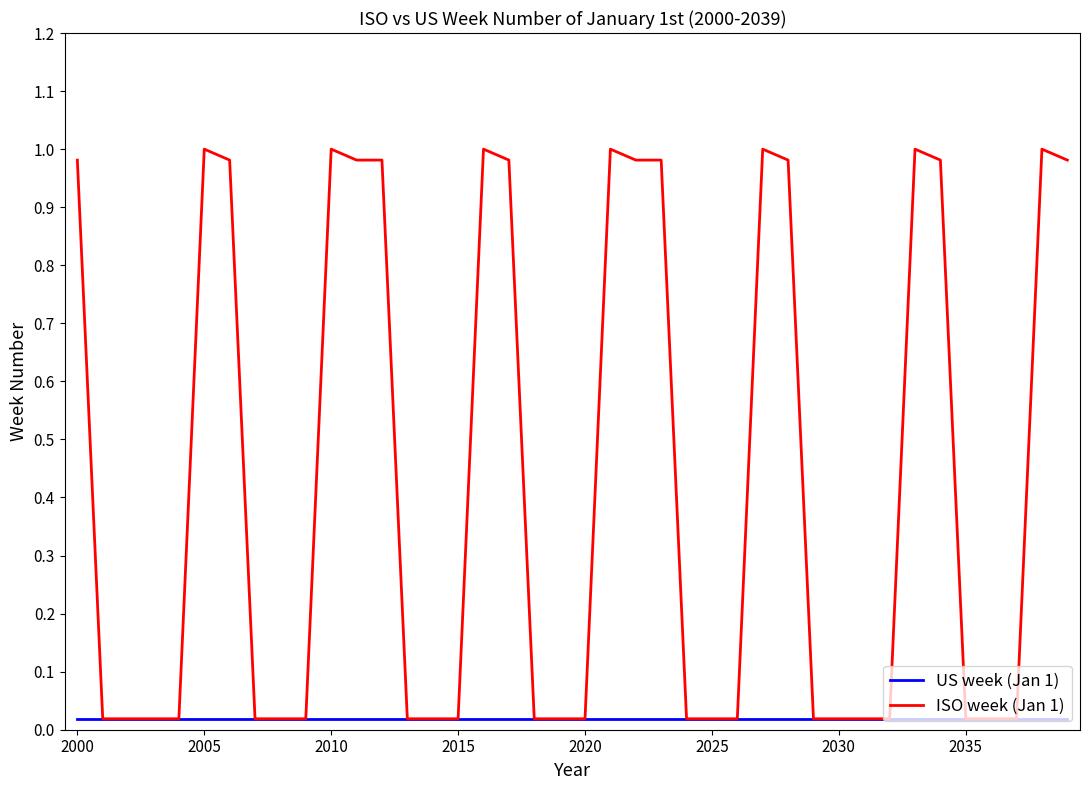

Which series has the largest range (max minus min)?

ISO week (Jan 1)